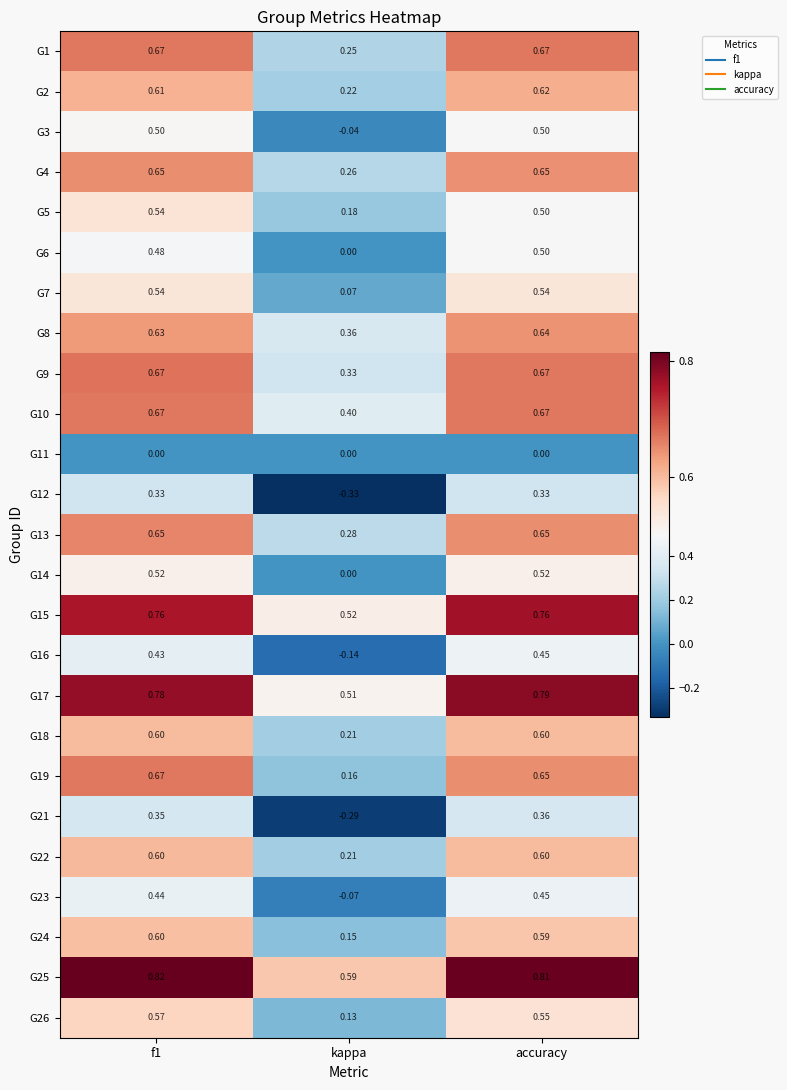

Which category has the highest value in the G16 series?

accuracy